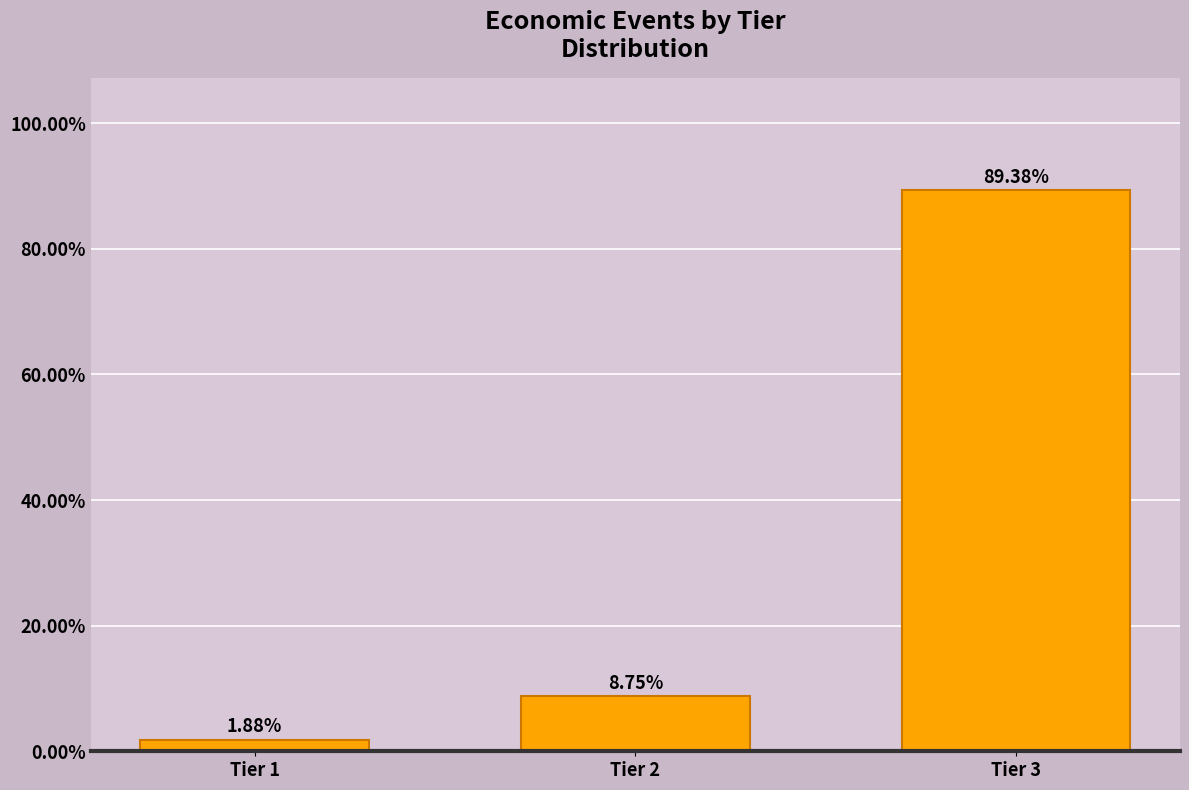

What is the average value?

33.3